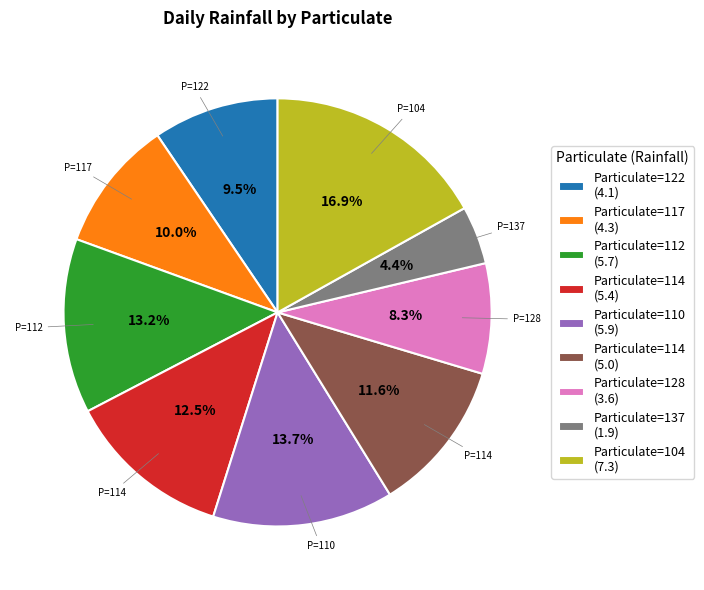

Count the number of slices in the pie.

9